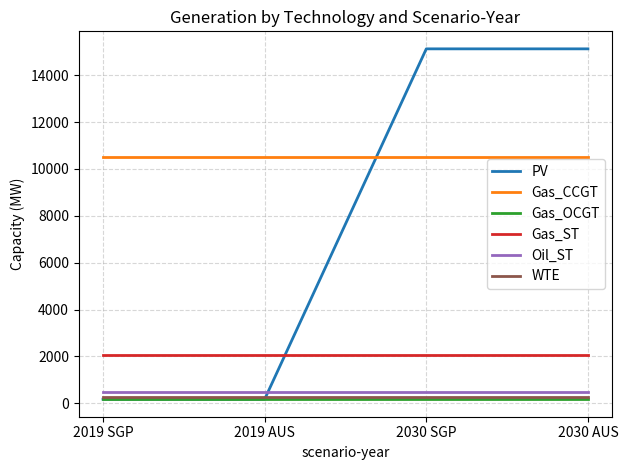

What is the minimum value shown in the chart?

174.3